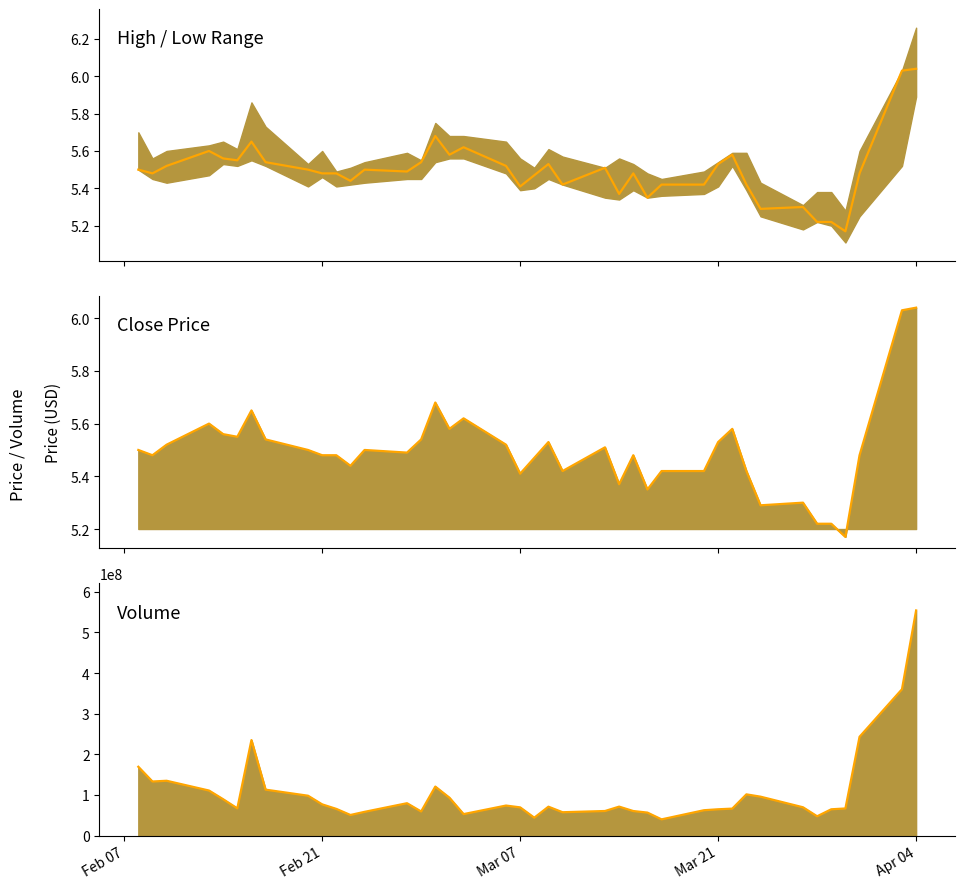

What is the value of the Close point at the 26th from the left?

5.5